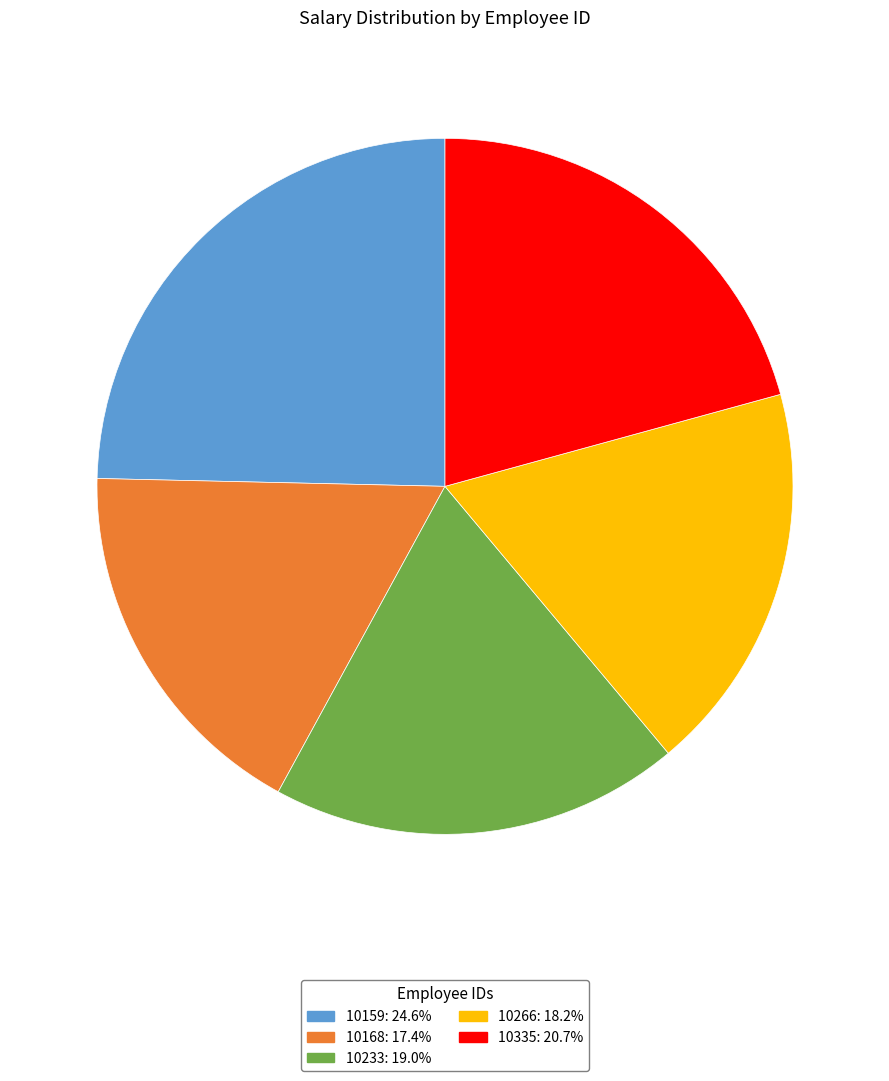

Is 10335 the majority of the pie?

No